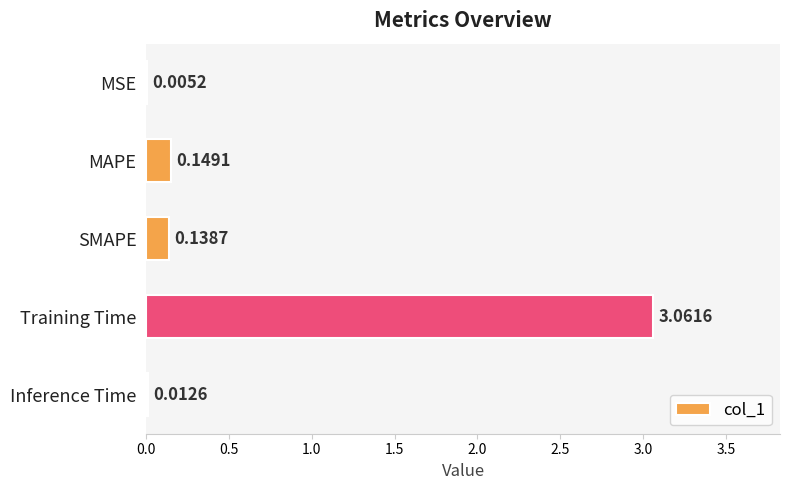

Does the chart contain stacked bars?

No